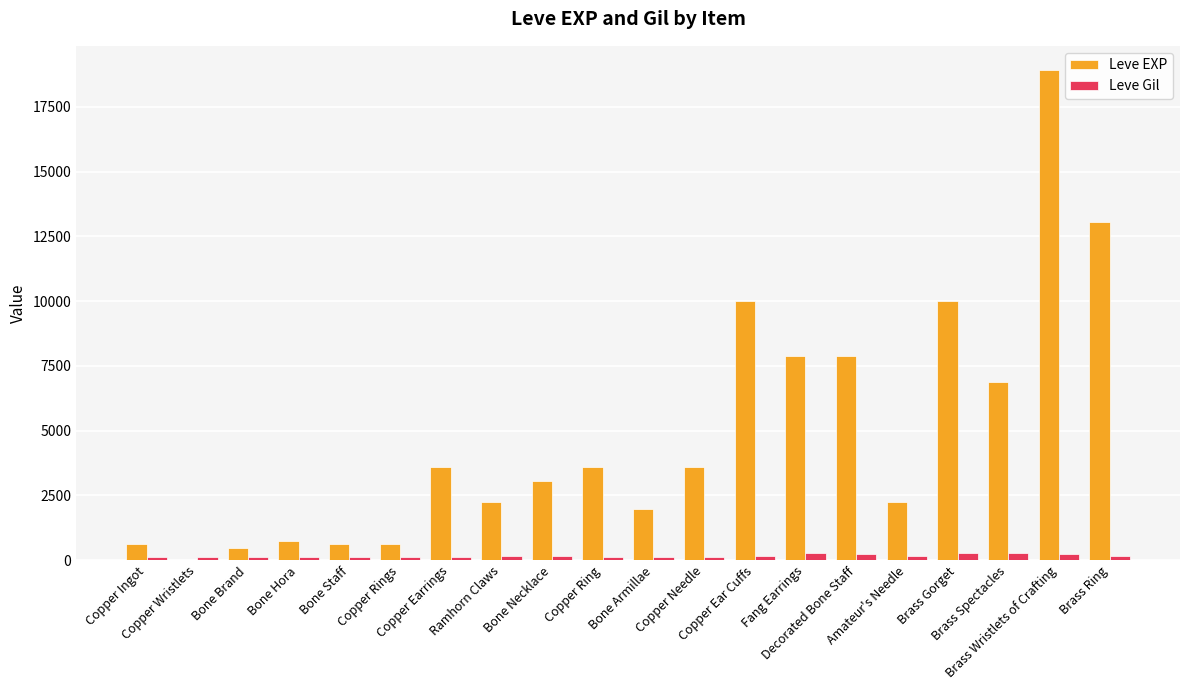

What is the maximum value for Leve EXP?

18910